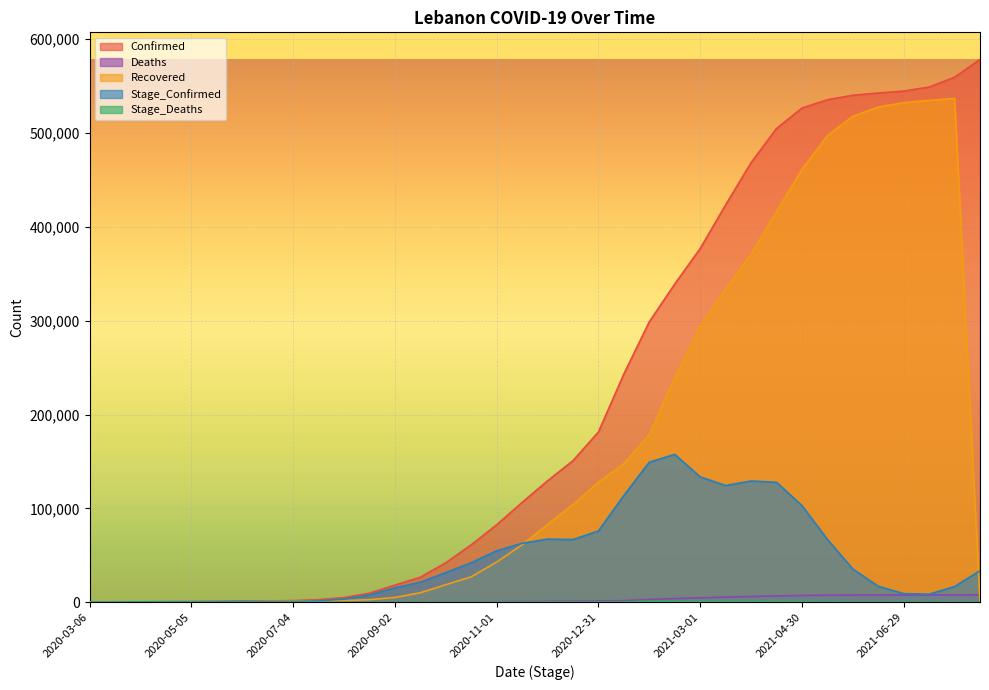

What is the label of the 2nd point from the right?

2021-07-29